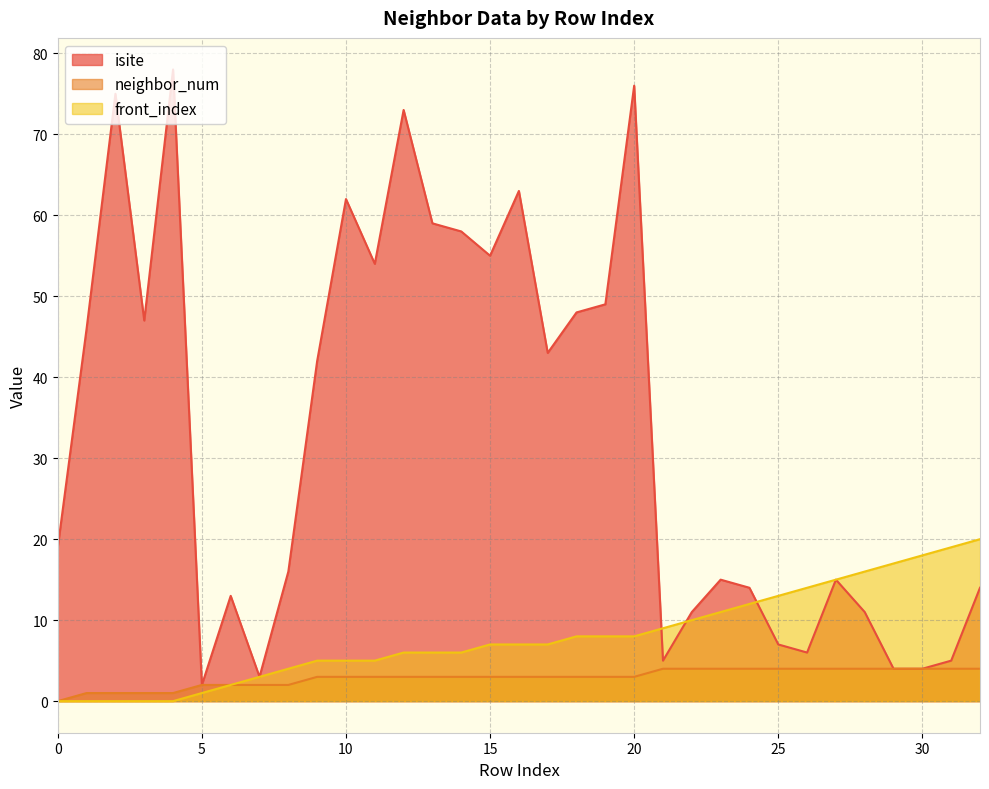

At how many categories does at least one series exceed 24?

16